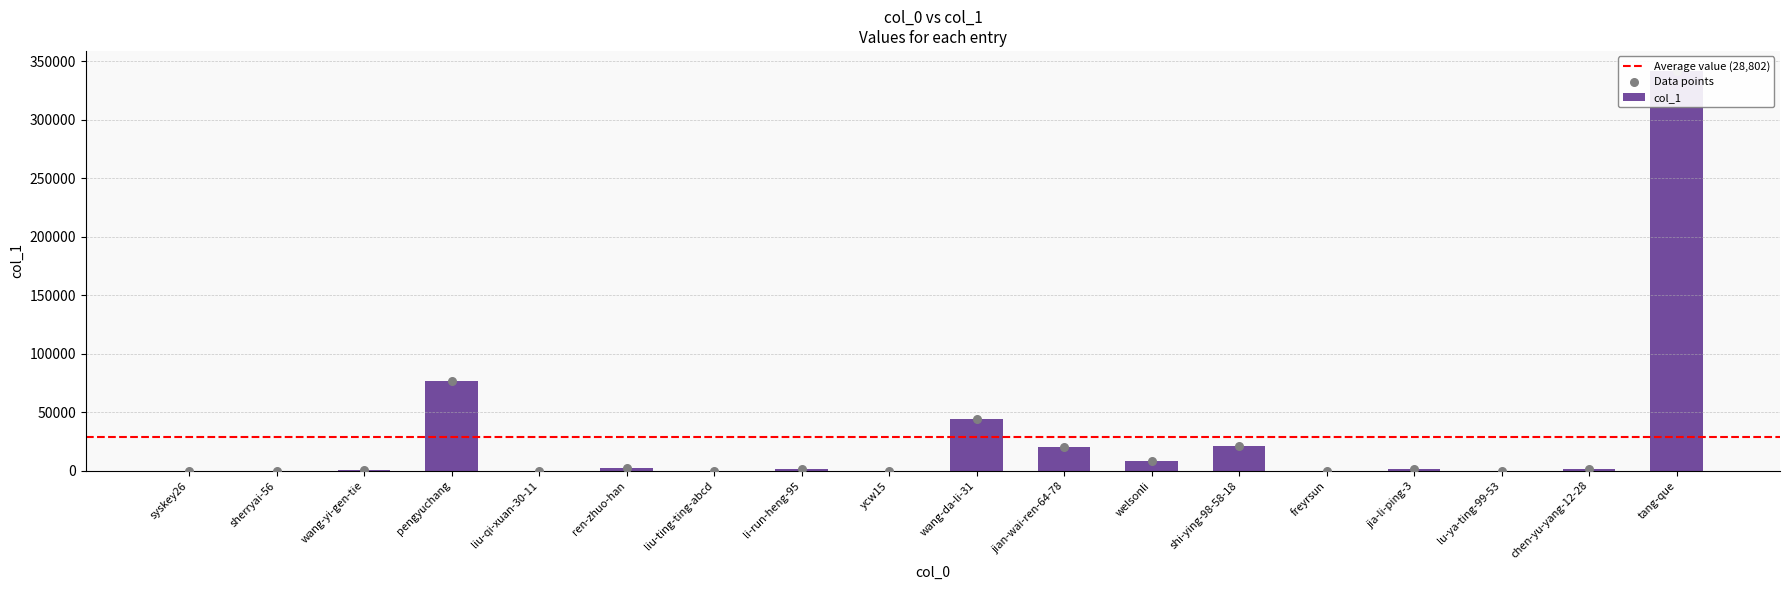

Between chen-yu-yang-12-28 and tang-que, which is larger?

tang-que